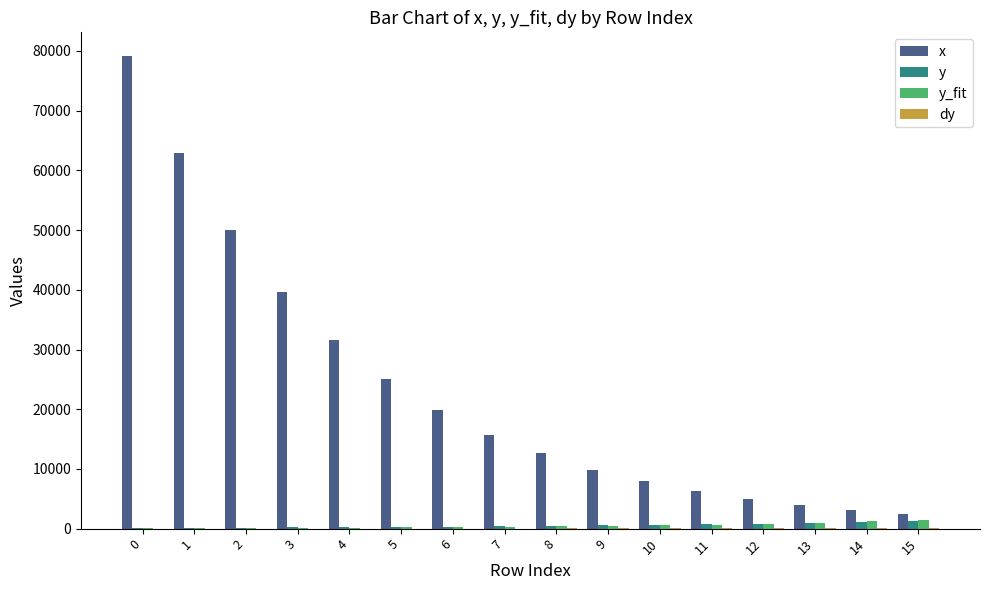

The x series shows 48138.8 at 0. True or false?

False